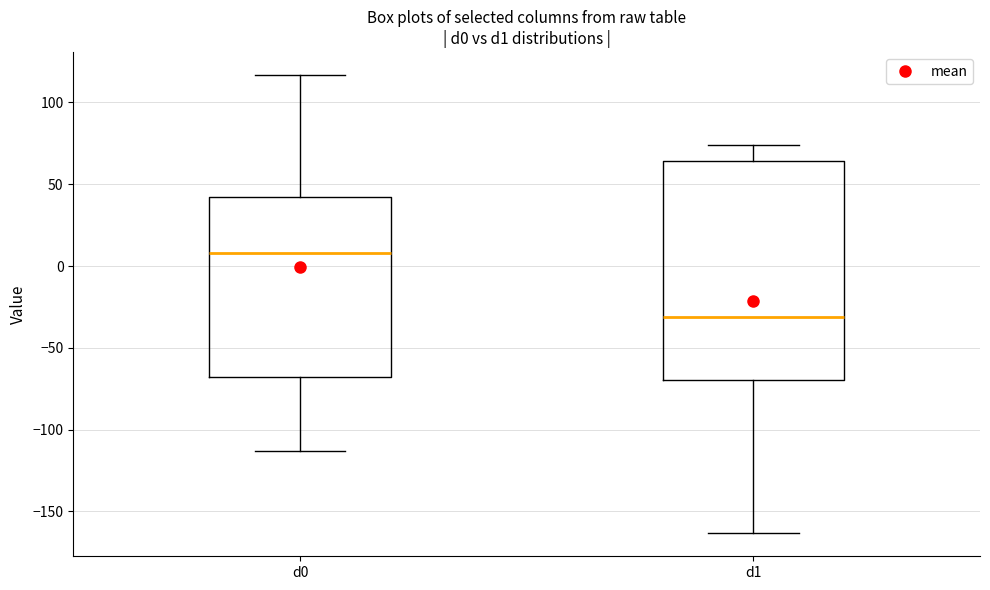

Reading left to right, transcribe this box plot: for each box, give where its median line is, the range the box spans, and where its two whiskers end, as read against the y-axis. The values are not printed on the chart, so give them approximately, as read against the axis.

d0: median 10, box -70 to 40, whiskers -115 to 115
d1: median -30, box -70 to 65, whiskers -165 to 75